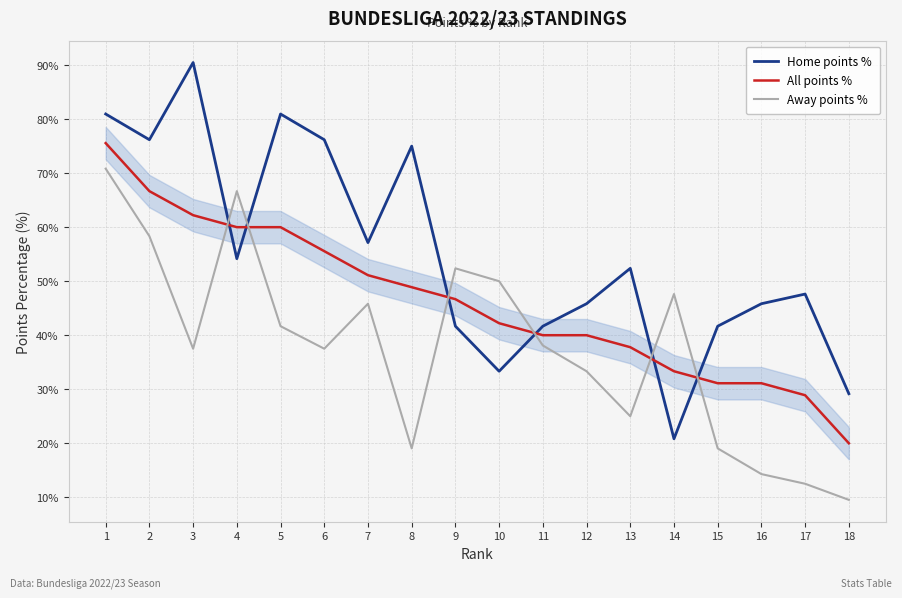

What is the average value of the Home points % series?

55.1